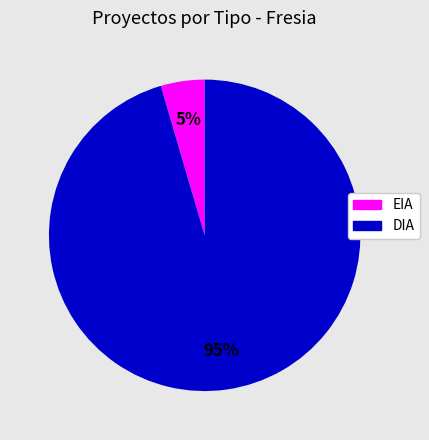

Rank the categories by value from lowest to highest.

EIA, DIA